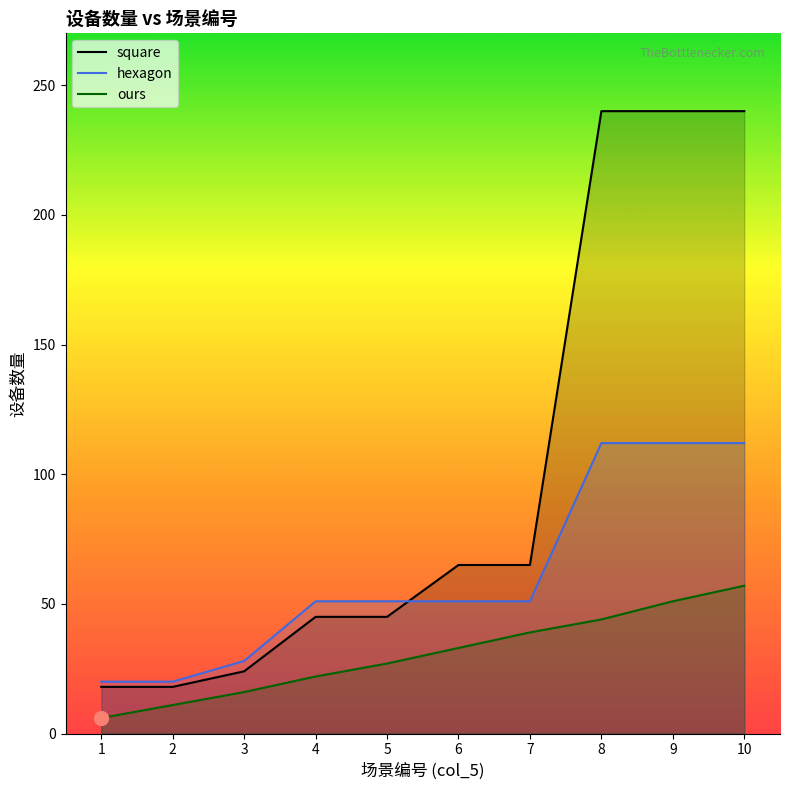

At 9, list the series in order from smallest to largest.

ours, hexagon, square